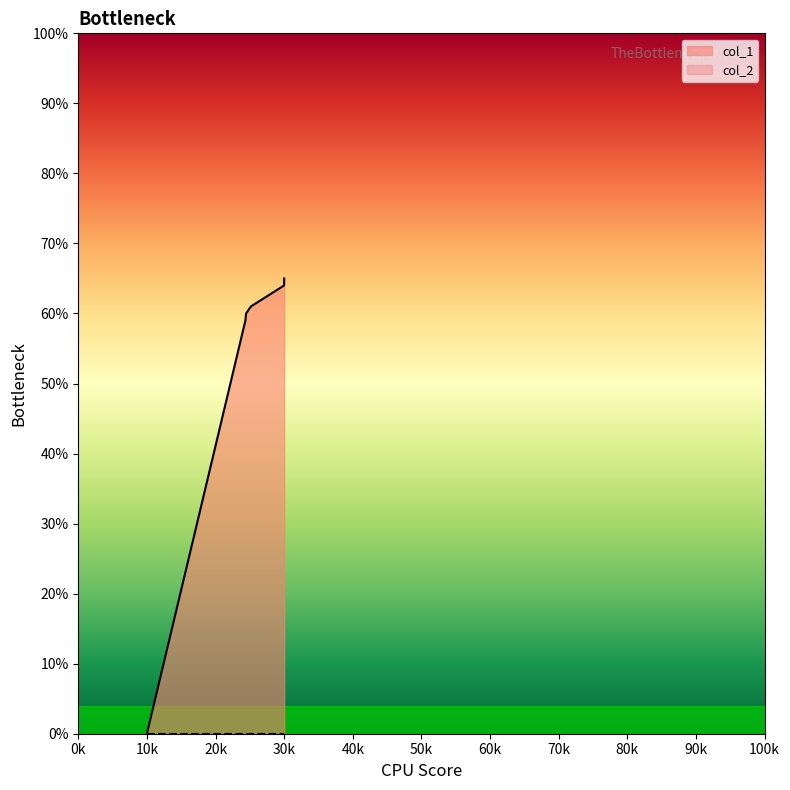

Does the chart display data point markers on the line(s)?

No